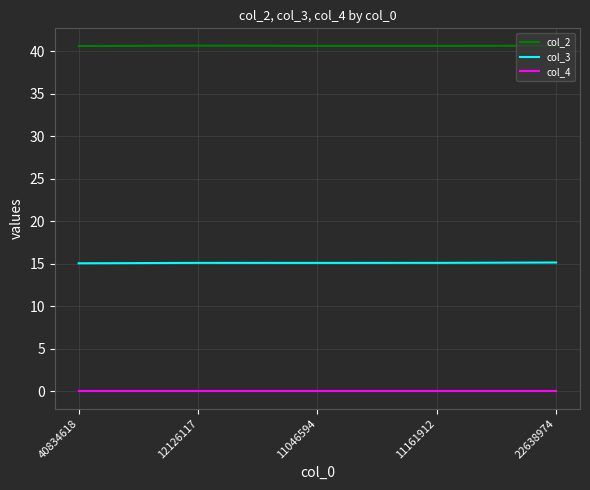

What position from the left is 11046594?

3